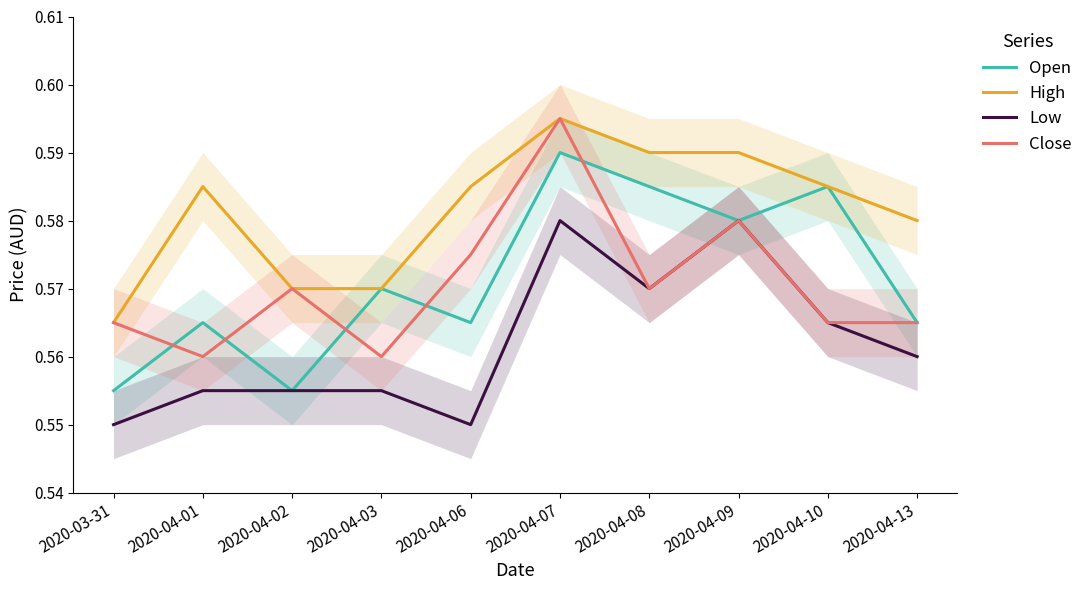

Between 2020-04-06 and 2020-04-07, which series saw the biggest shift?

Low